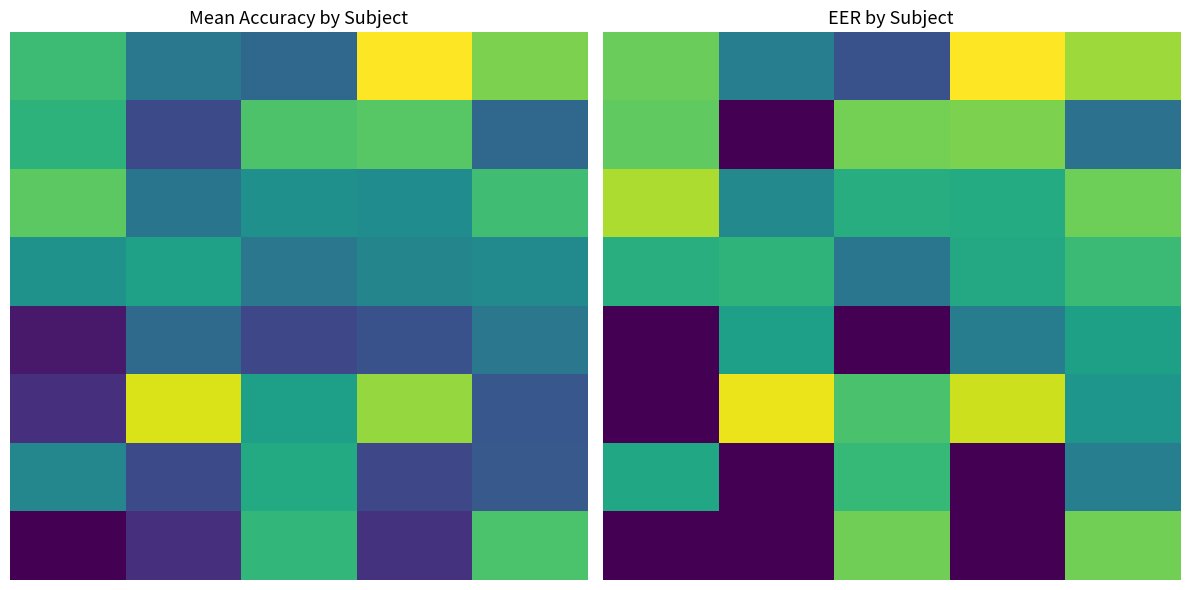

How many data points does each series have?

5